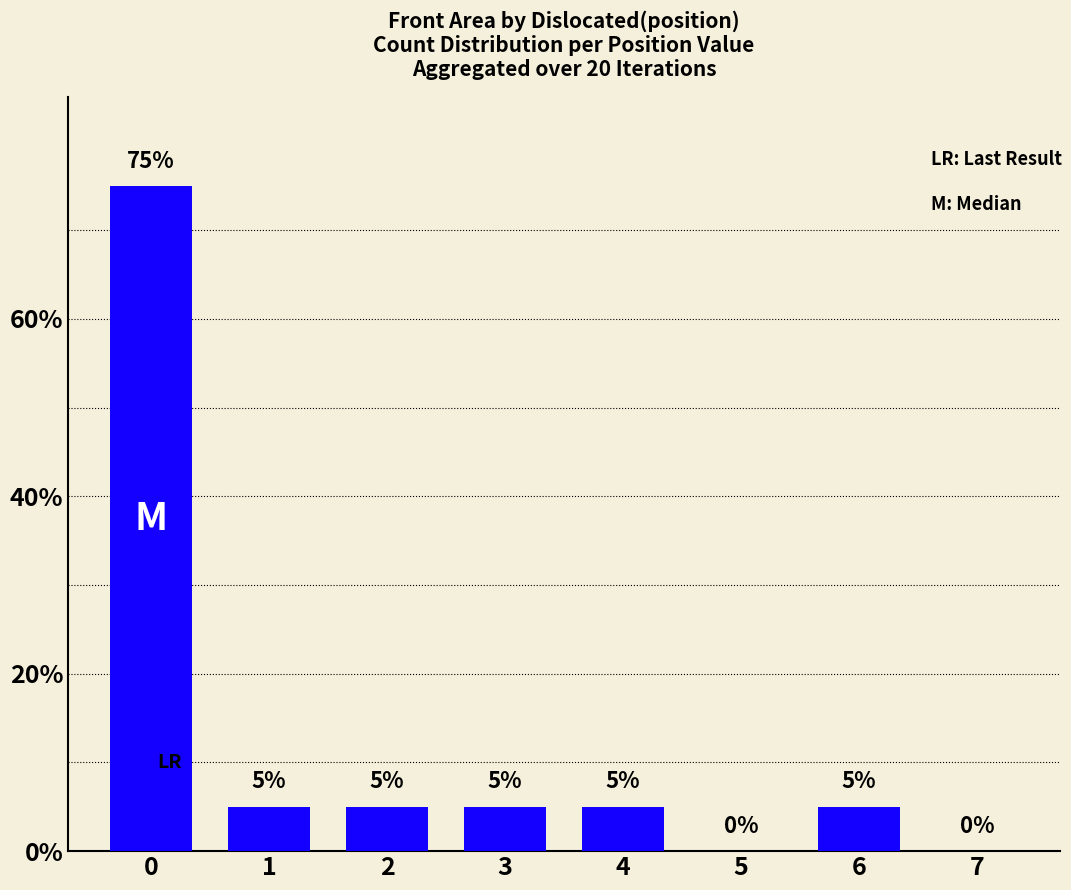

Count the number of categories in the chart.

8